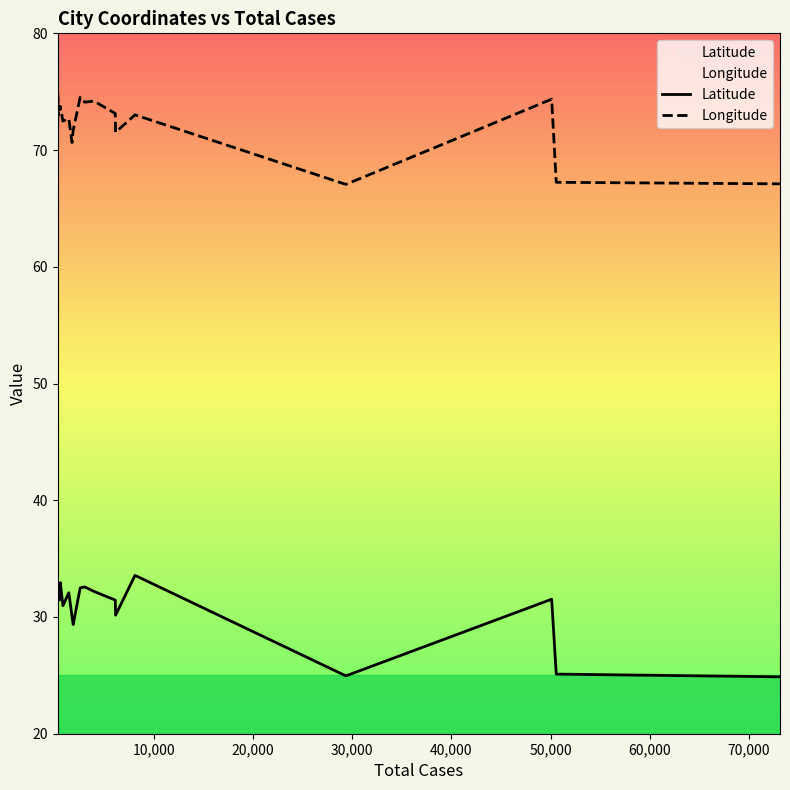

Reading left to right, transcribe all the data shown in this chart.

Latitude: 32.3	32.1	31.7	31.4	32.6	32.9	31.0	32.1	30.0	29.4	32.5	32.6	32.2	31.5	30.2	33.6	25.0	31.5	25.1	24.9
Longitude: 72.3	74.9	73.0	73.7	73.5	73.7	72.5	72.7	70.6	71.7	74.5	74.1	74.2	73.1	71.5	73.0	67.1	74.4	67.2	67.1